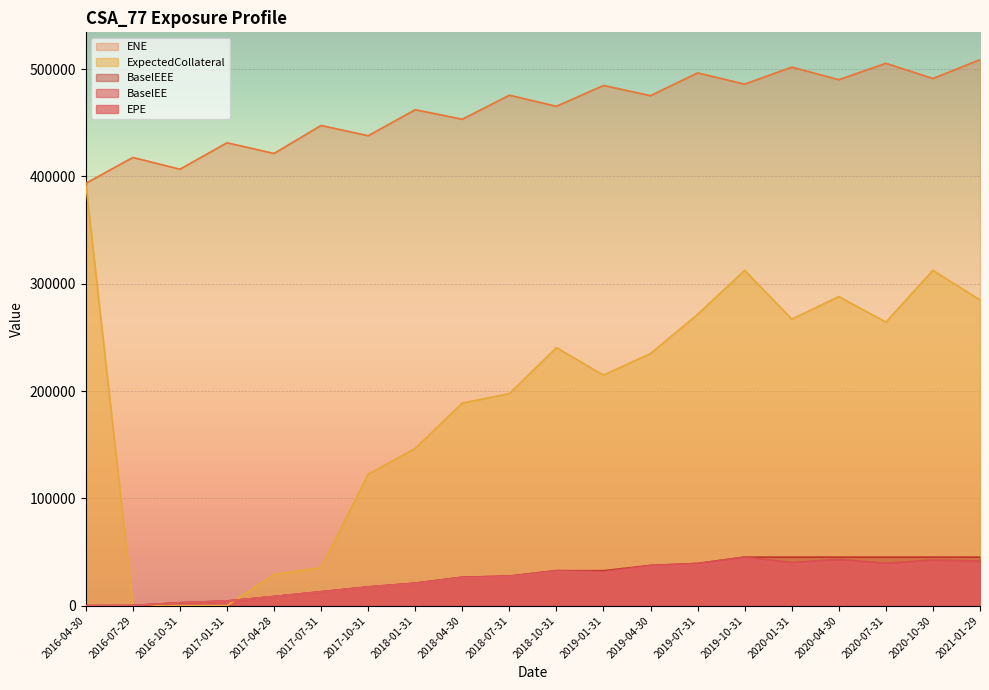

What is the label of the 16th point from the right?

2017-04-28